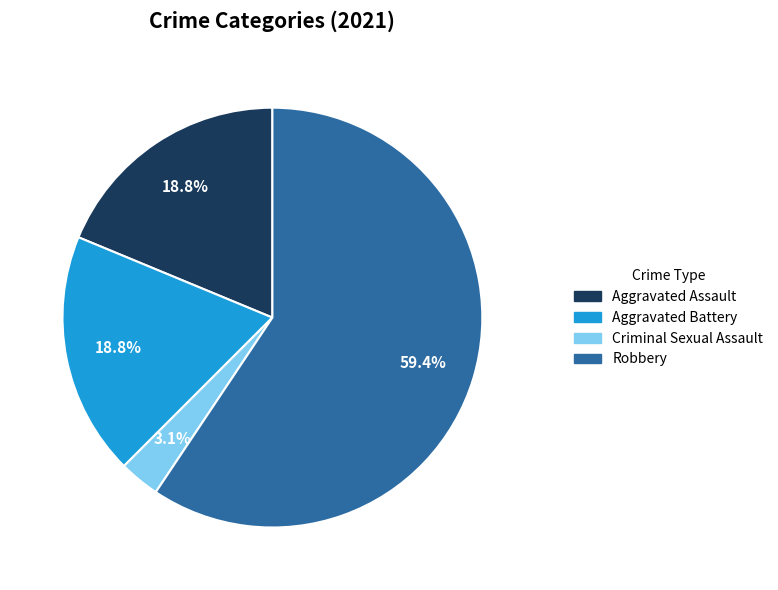

Is there a majority slice in this chart?

Yes